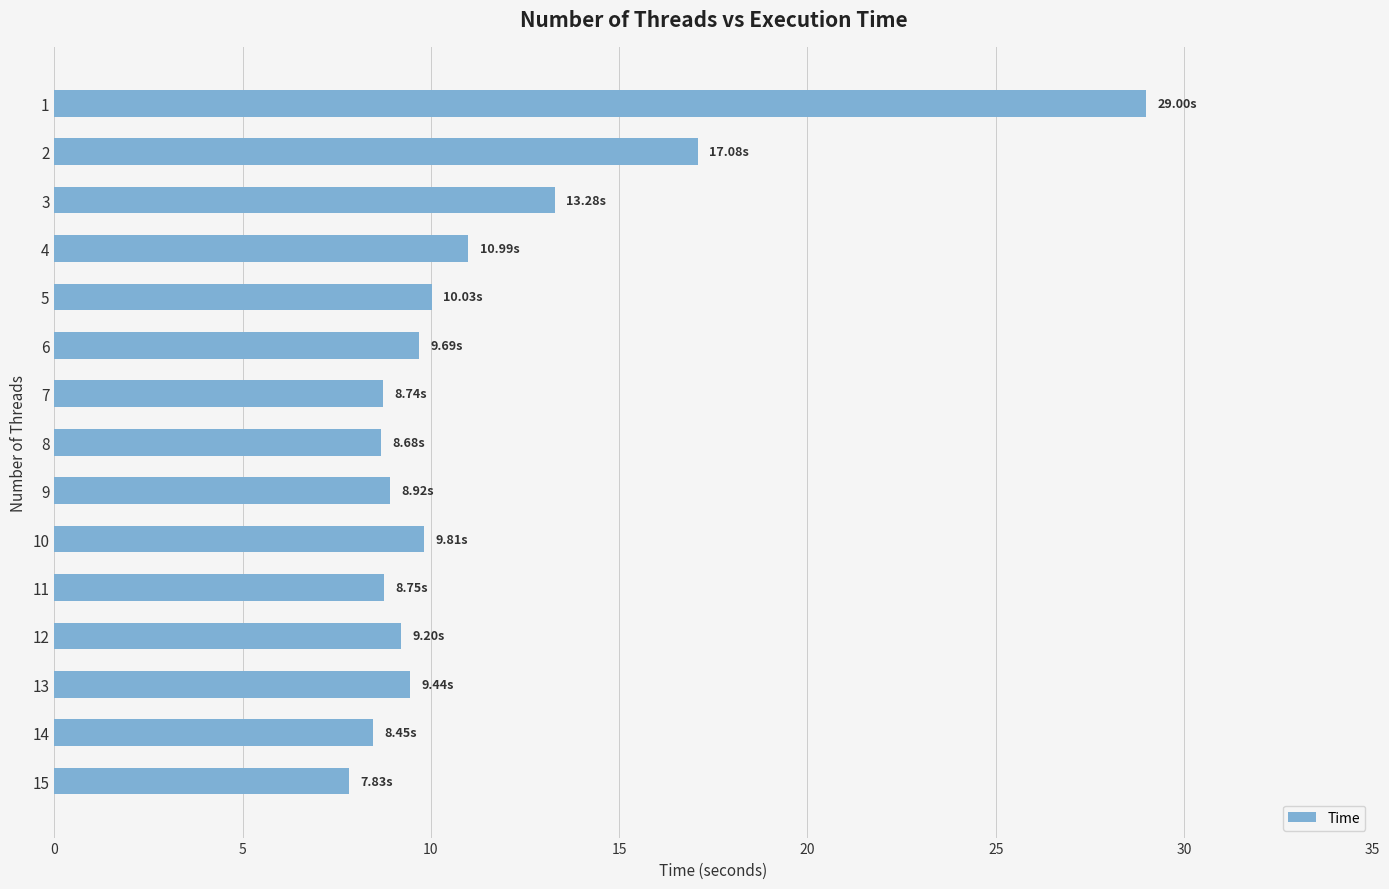

Are the bars grouped side by side (vs. stacked)?

No